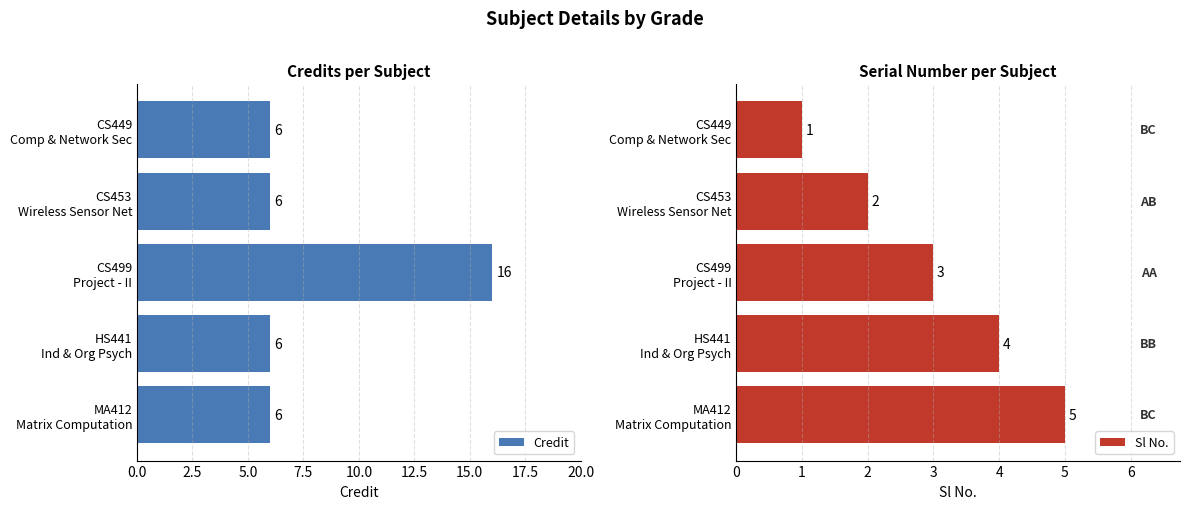

What is the lowest value of the Credit series?

6